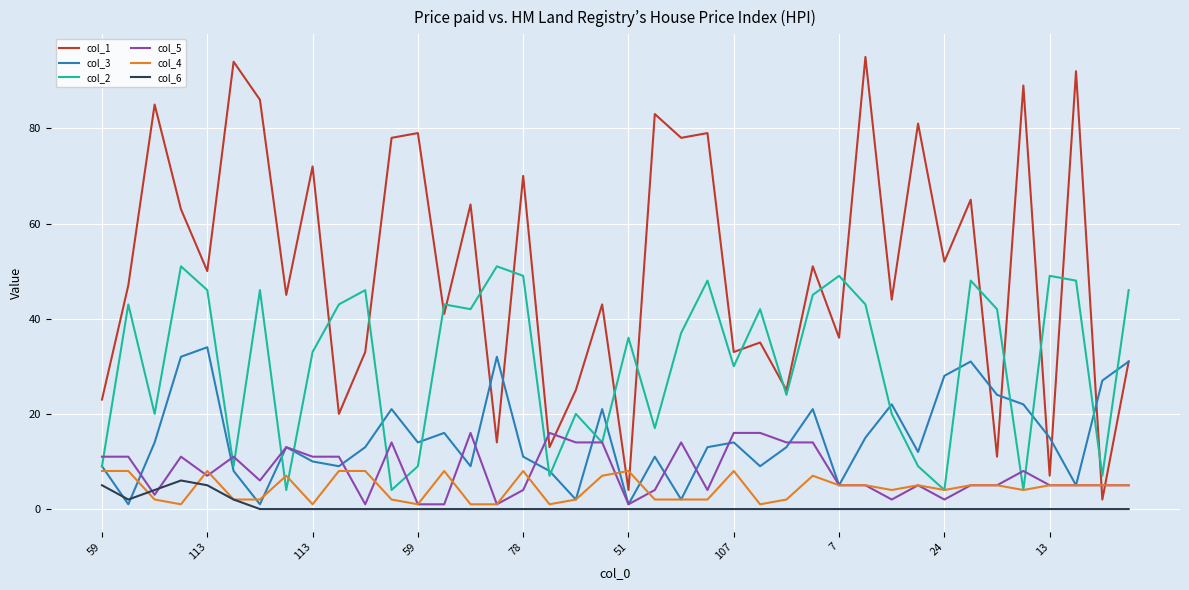

Which series has the largest total across all categories?

col_1